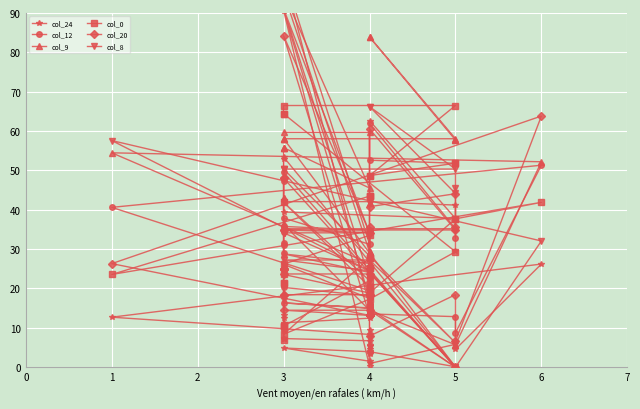

What is the value of the col_20 point at the 26th from the left?

18.4